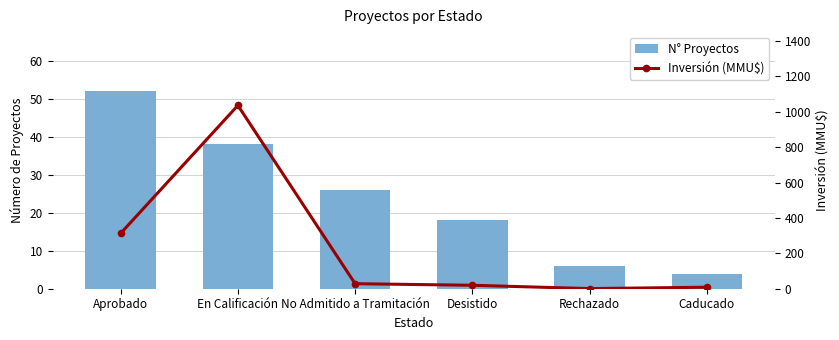

Reading right to left, list all the values displayed in this chart.

N° Proyectos: 4.0	6.0	18.0	26.0	38.0	52.0
Inversión (MMU$): 8.5	0.7	19.5	28.4	1035.6	312.8